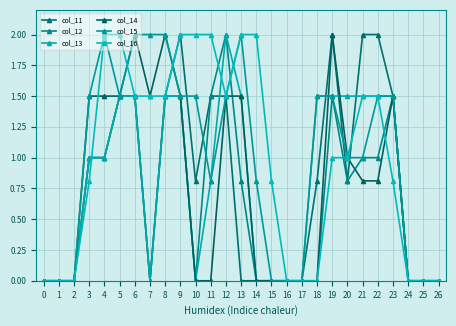

How many interior local valleys does the col_16 series have?

1